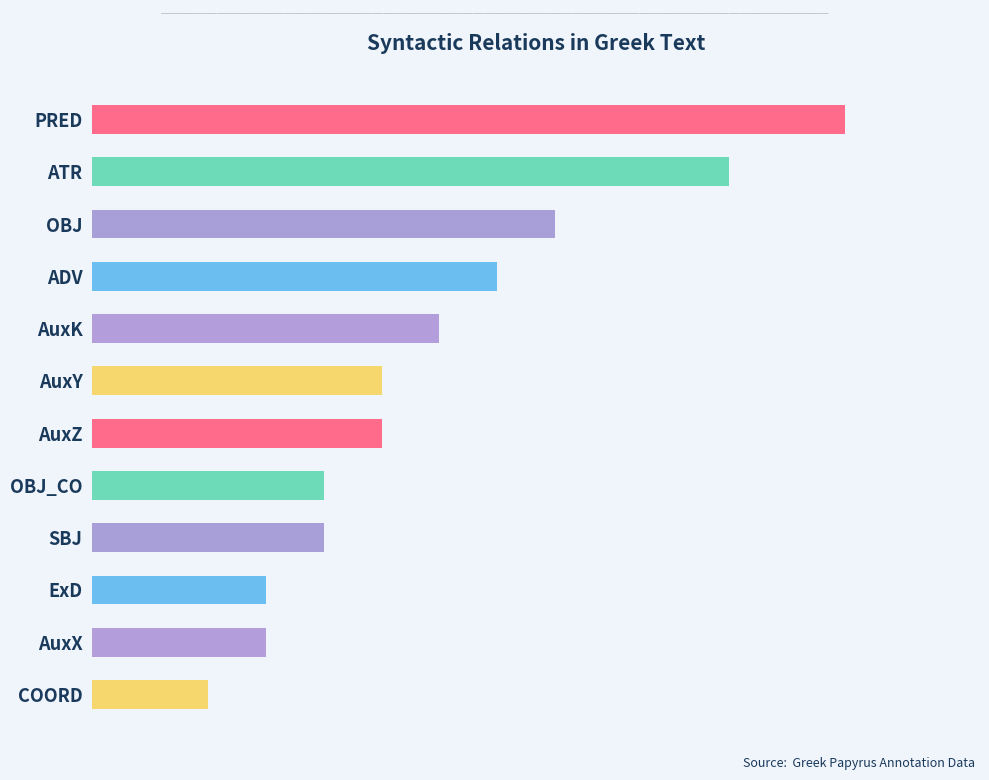

Which label corresponds to the smallest value in the chart?

COORD